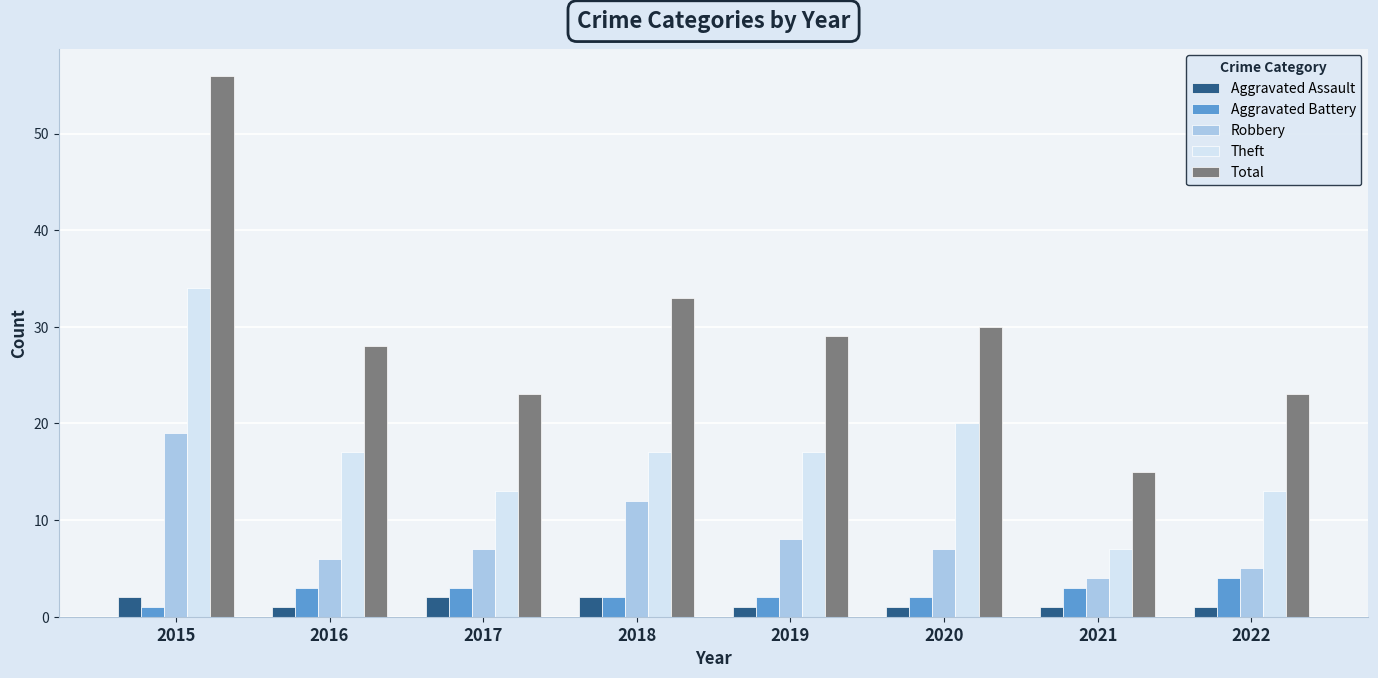

How many categories are shown in the chart?

8